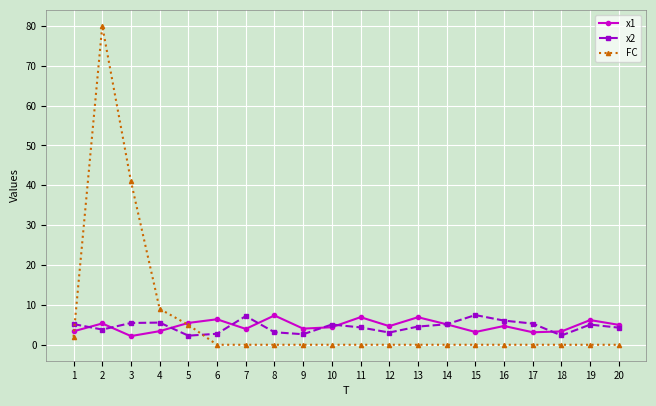

At how many categories does at least one series exceed 73?

1